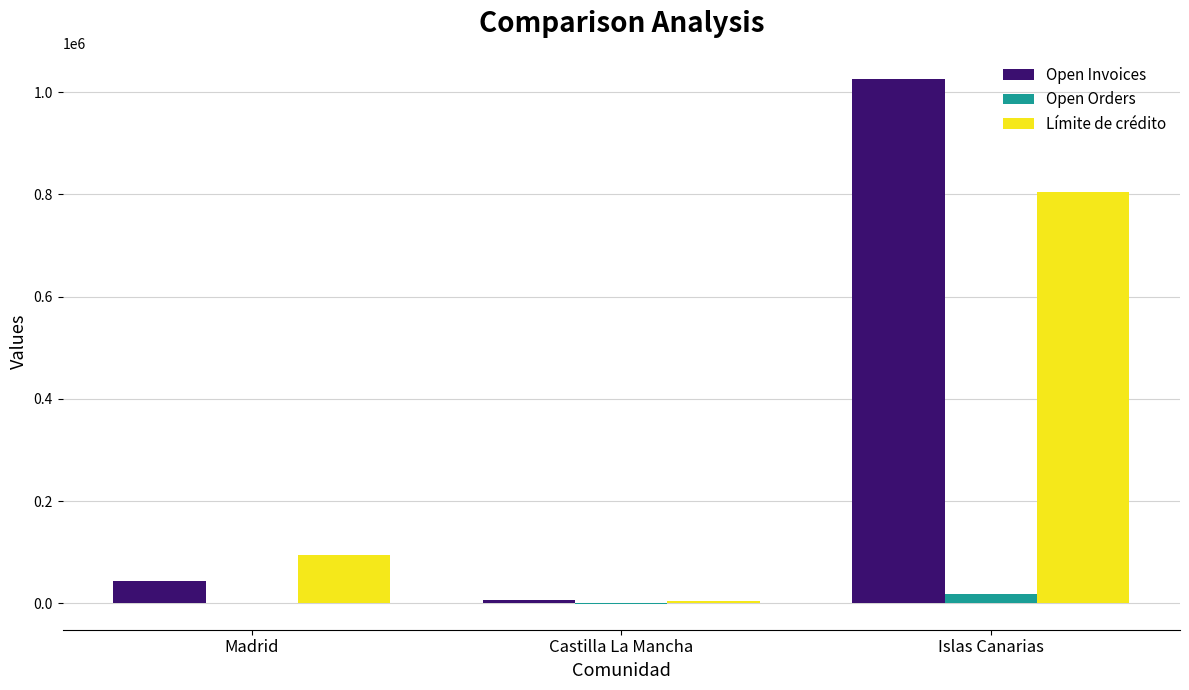

What is the spread (max minus min) of values at Madrid?

93024.5